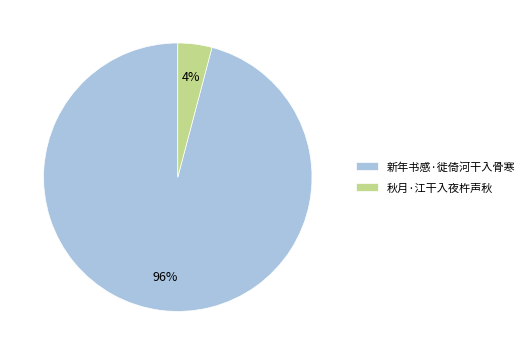

How many segments does this pie chart have?

2